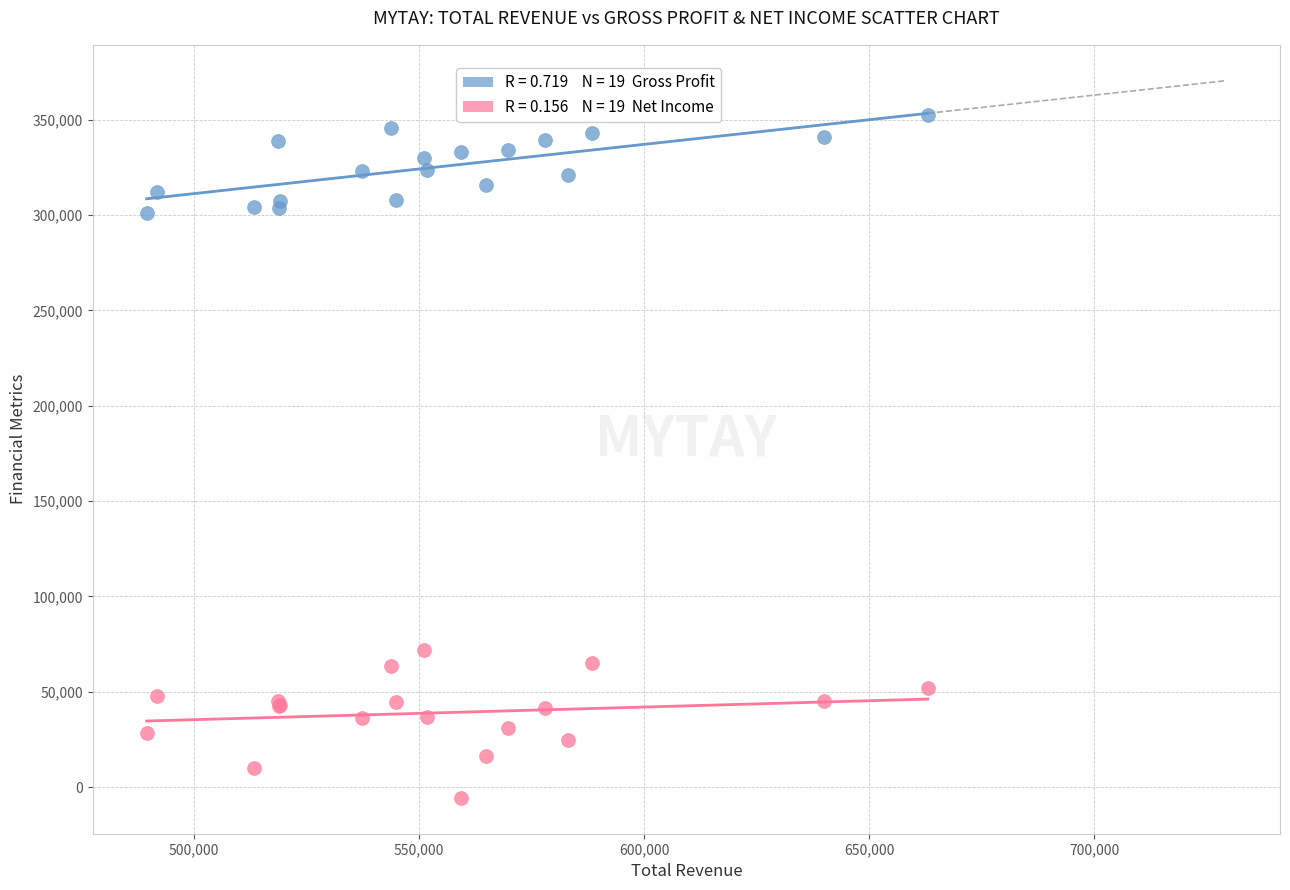

Across all series, what Y value is closest to 173450?

71700